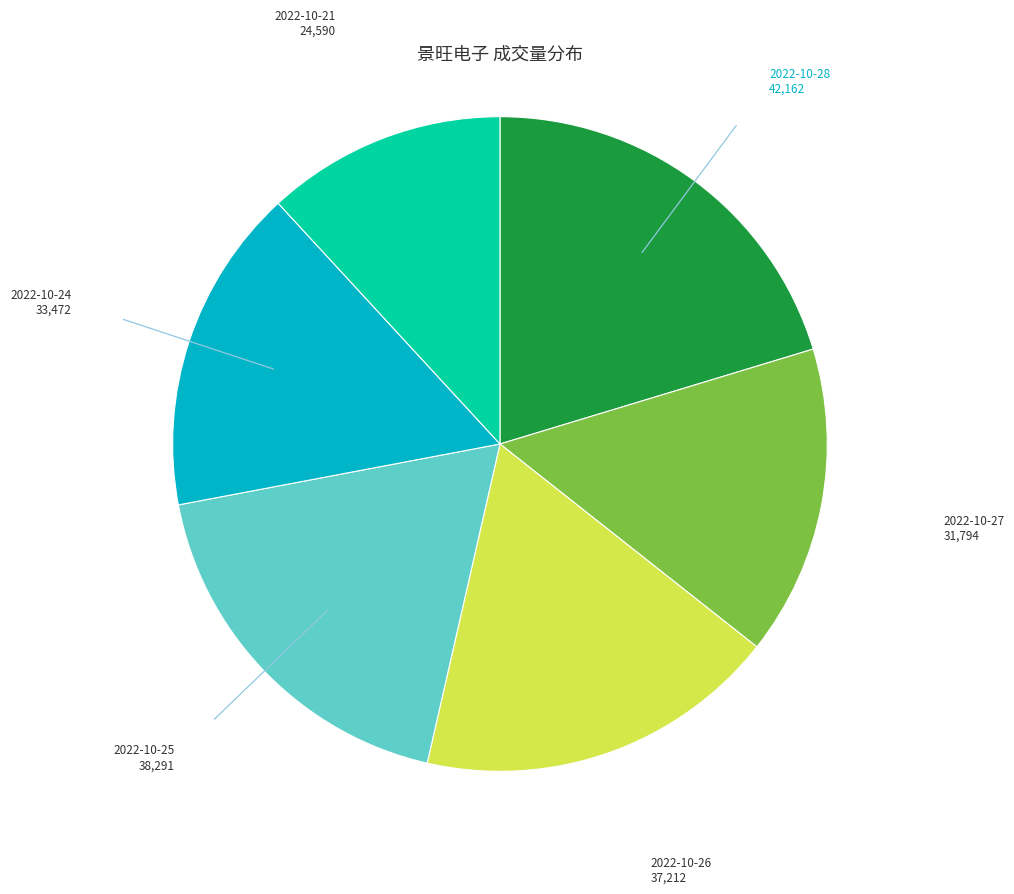

How many segments does this pie chart have?

6